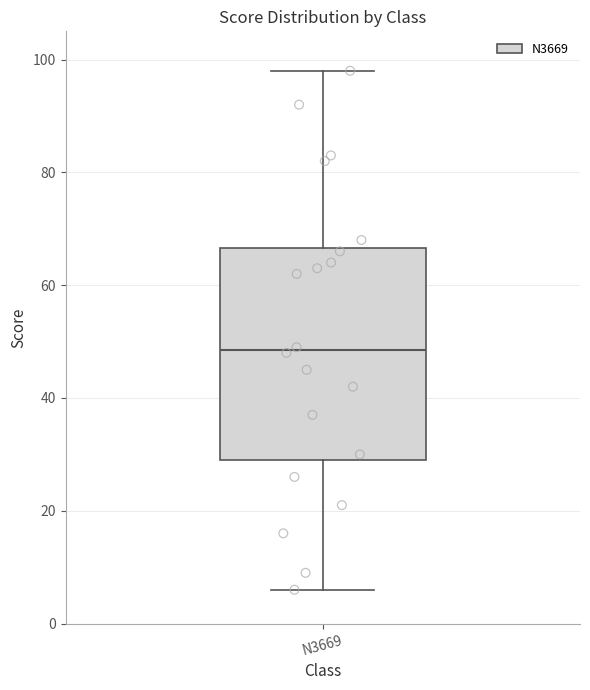

Read this box plot against the y-axis: the position of the median line, the range covered by the box, and the ends of both whiskers. The values are not printed on the chart, so give them approximately, as read against the axis.

median 48, box 30 to 66, whiskers 6 to 98